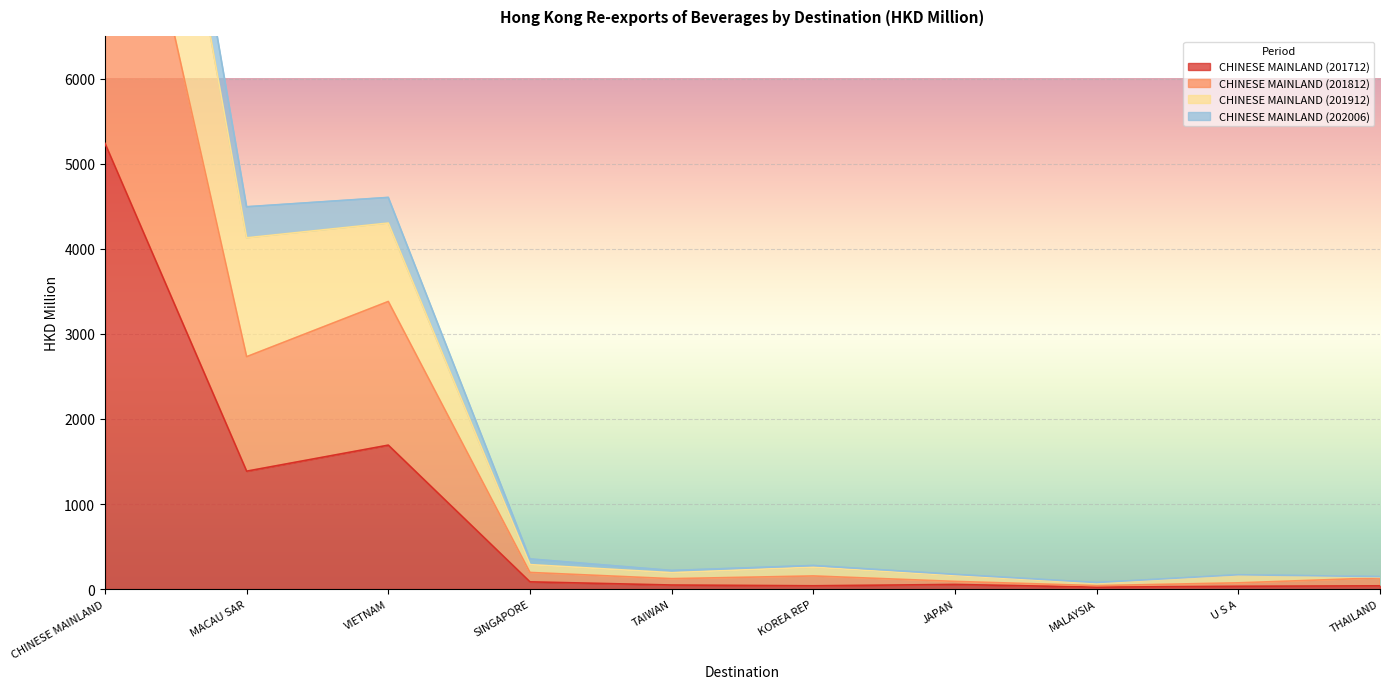

True or false: CHINESE MAINLAND (201812) has more than 0 points higher than both neighbors.

True